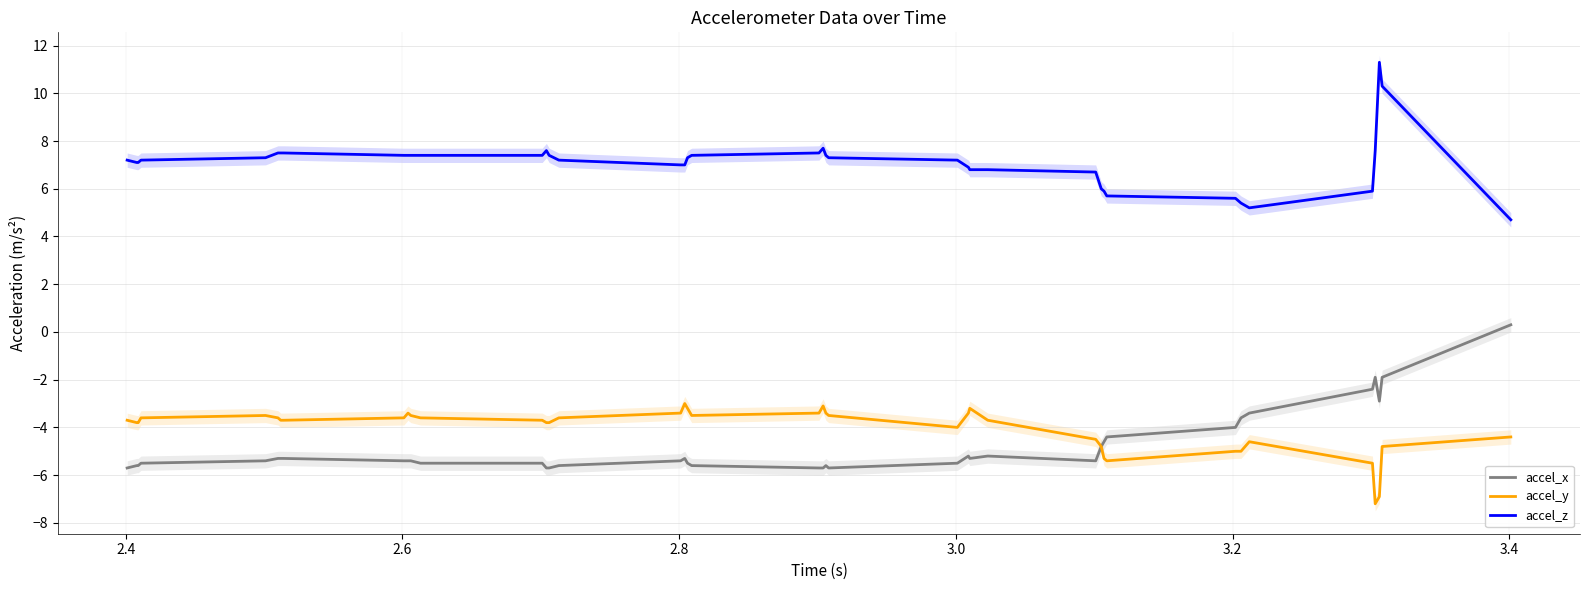

True or false: accel_y and accel_z intersect in this chart.

False